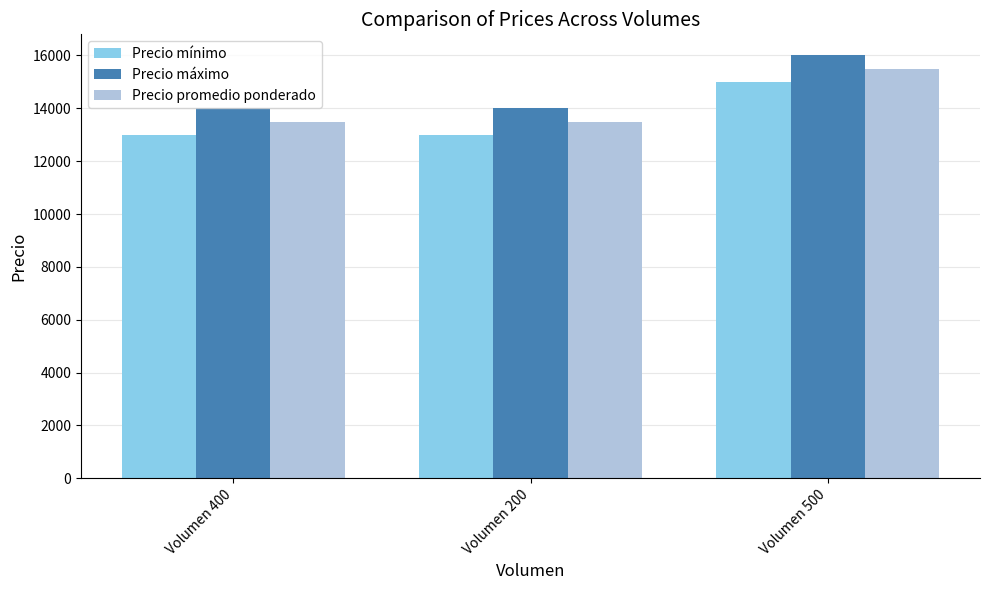

Reading left to right, extract all data points from this chart.

Precio mínimo: Volumen 400=13000	Volumen 200=13000	Volumen 500=15000
Precio máximo: Volumen 400=14000	Volumen 200=14000	Volumen 500=16000
Precio promedio ponderado: Volumen 400=13500	Volumen 200=13500	Volumen 500=15500